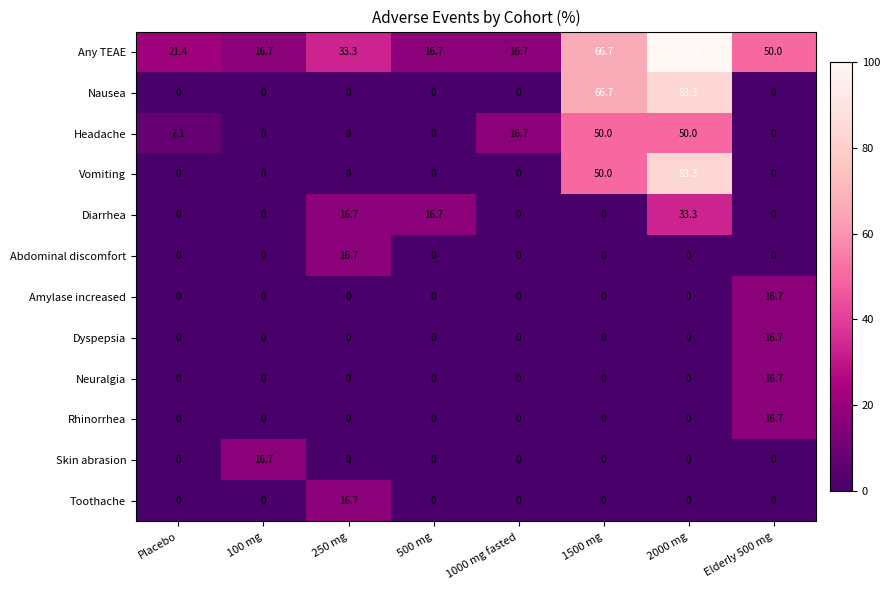

Between Placebo and 1000 mg fasted, which series saw the biggest shift?

Headache